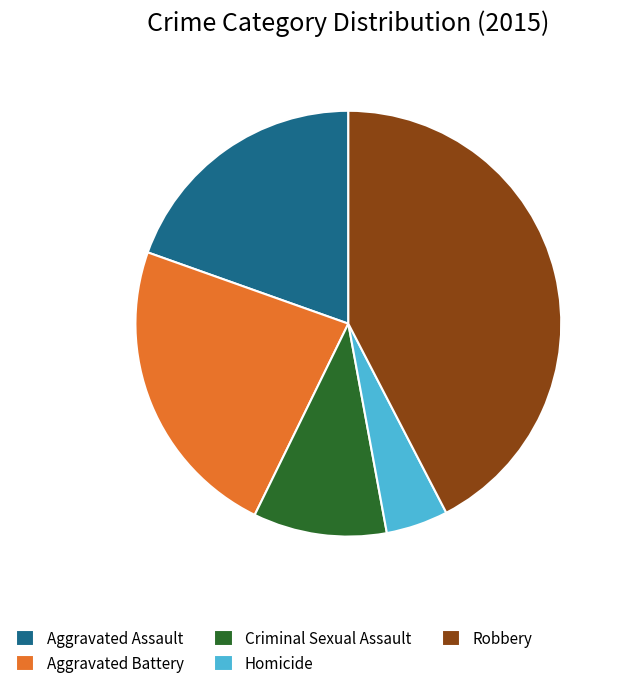

Does any single category account for the majority?

No